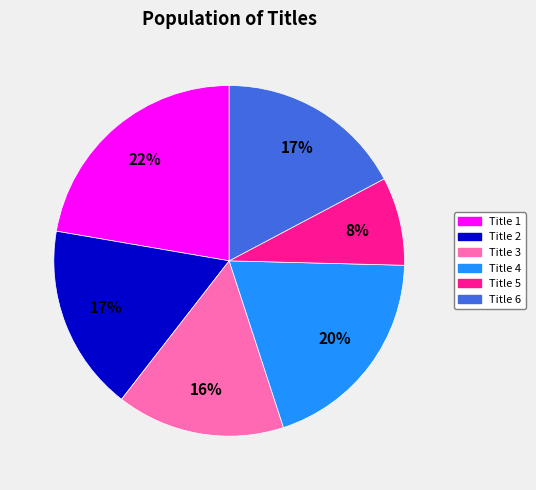

Which slice is the largest?

Title 1